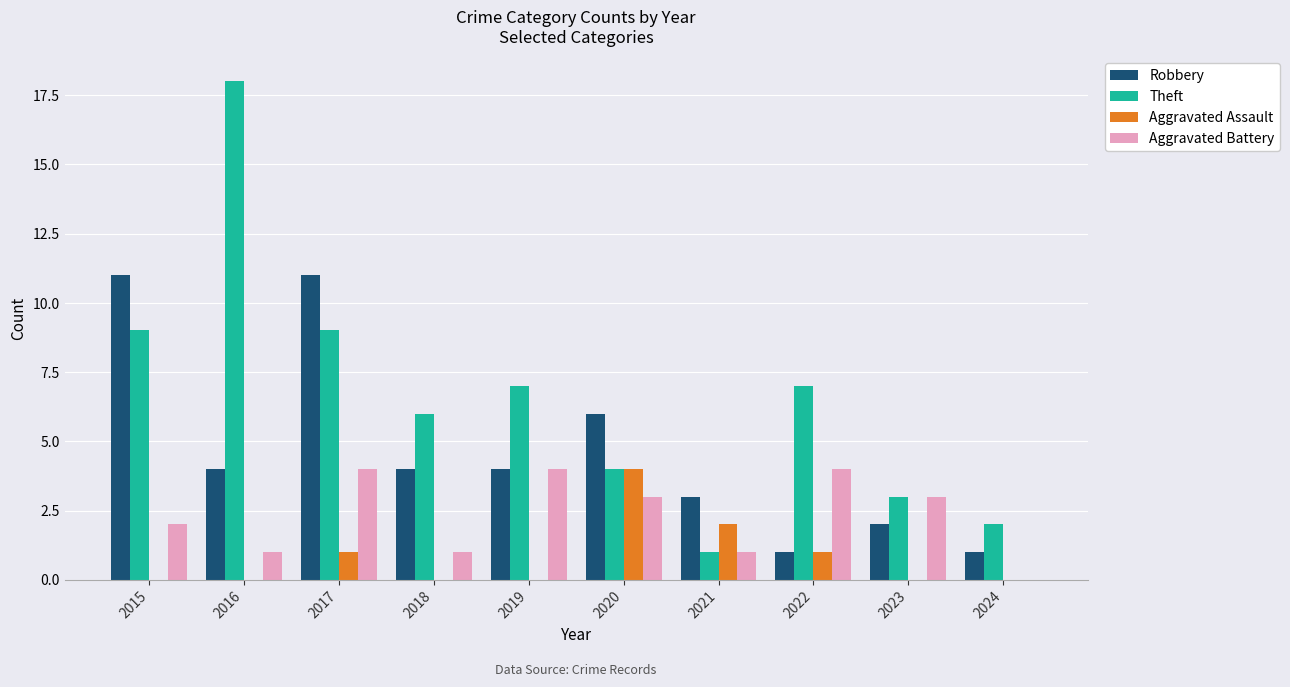

Reading left to right, transcribe all the data shown in this chart.

Robbery: 11	4	11	4	4	6	3	1	2	1
Theft: 9	18	9	6	7	4	1	7	3	2
Aggravated Assault: 0	0	1	0	0	4	2	1	0	0
Aggravated Battery: 2	1	4	1	4	3	1	4	3	0